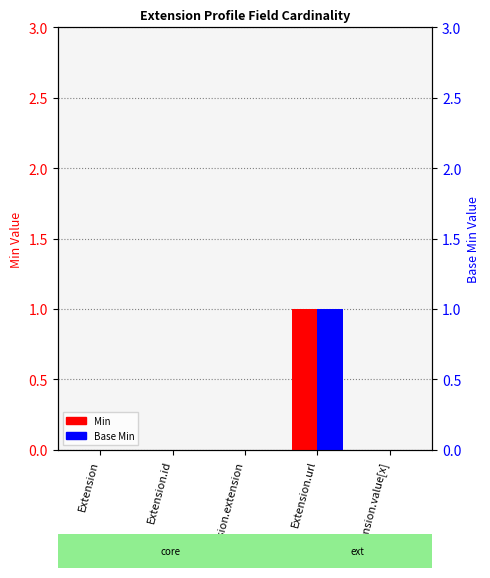

Between Extension and Extension.value[x], which series saw the biggest shift?

Min